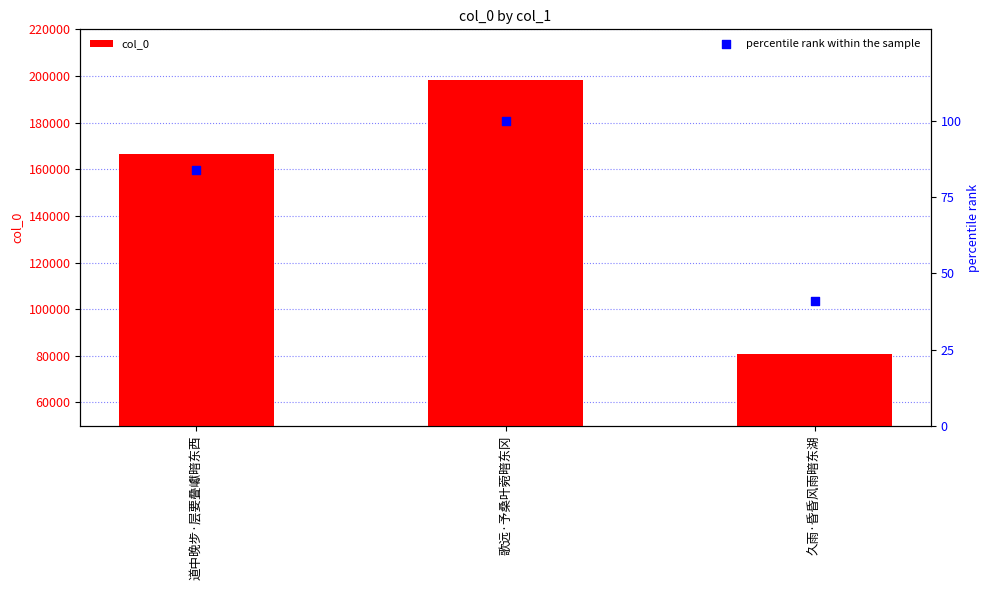

What are all the series names shown in the legend?

col_0, percentile rank within the sample